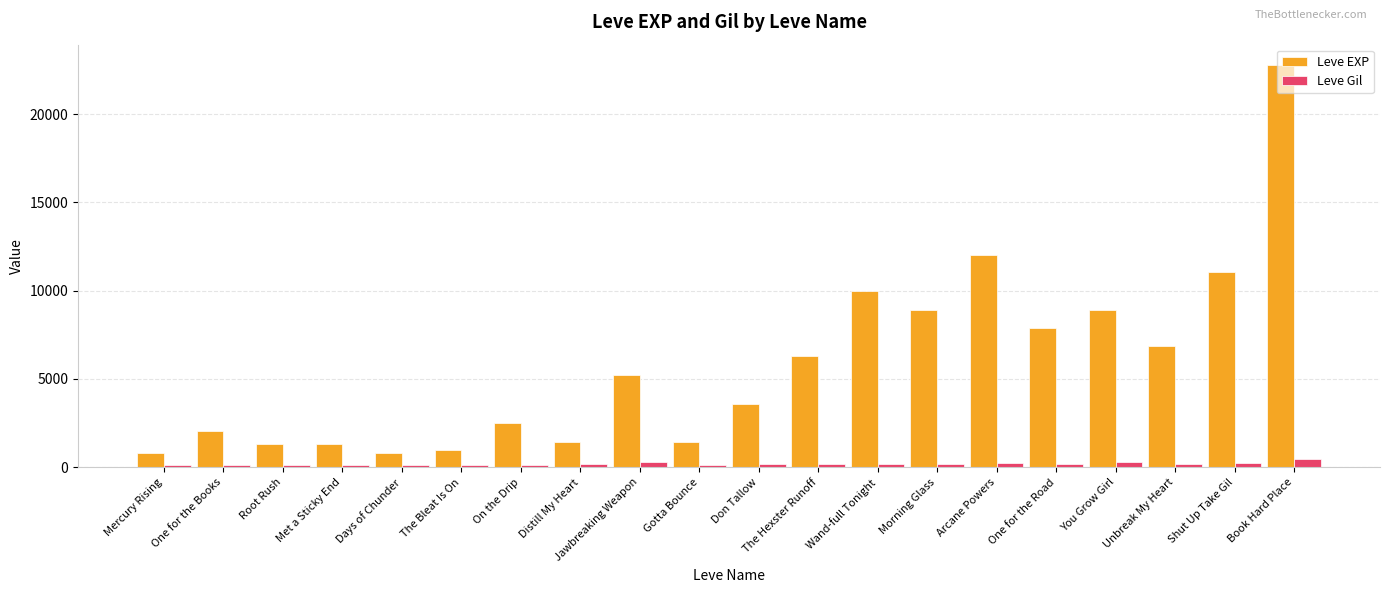

Which series changed the most between One for the Books and The Hexster Runoff?

Leve EXP